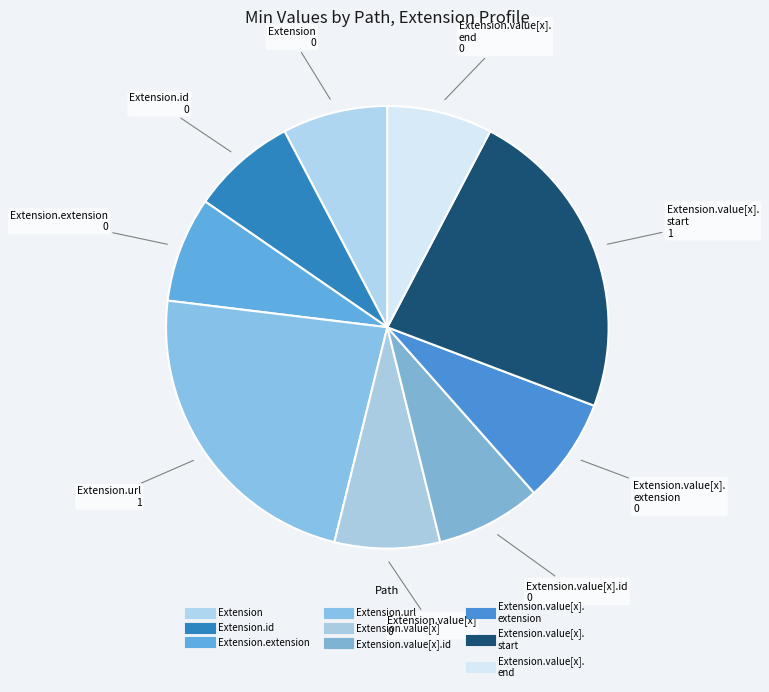

How many segments does this pie chart have?

9